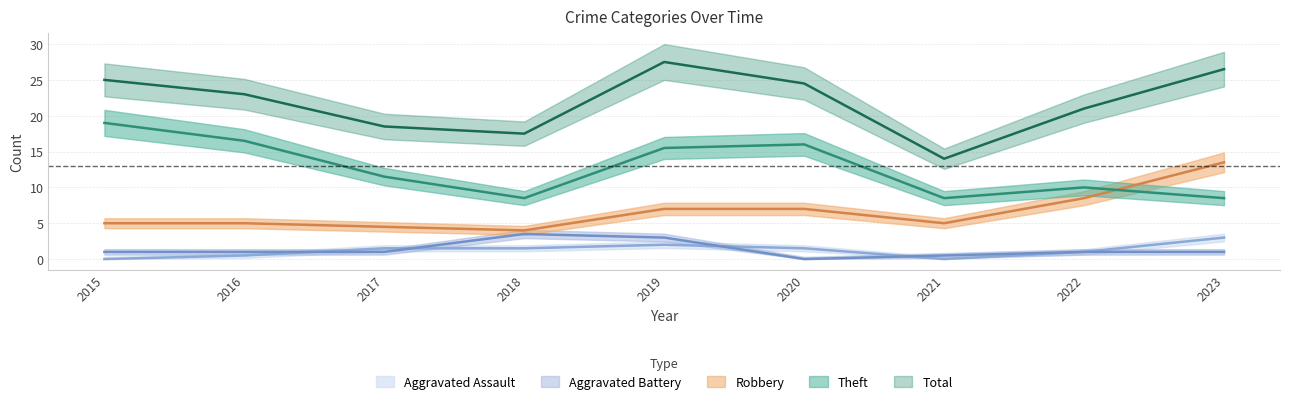

Rank the series at 2023 from lowest to highest value.

Aggravated Battery, Aggravated Assault, Theft, Robbery, Total